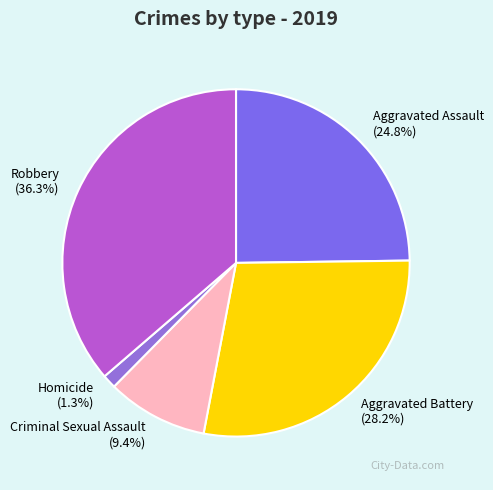

To the nearest percent, what is the combined percentage of Aggravated Assault and Homicide?

26%